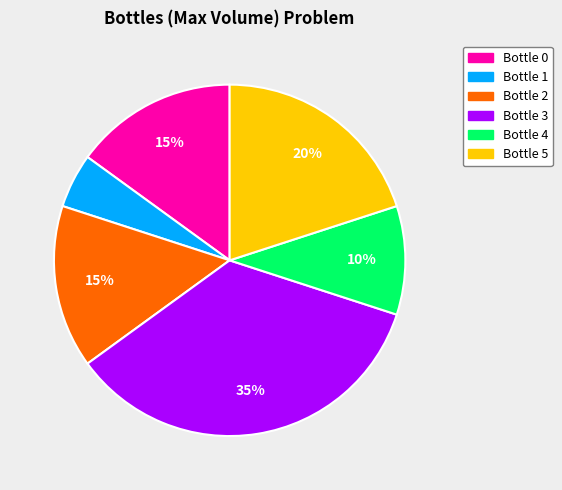

To the nearest percent, what is the difference between the largest and smallest slice percentages?

30%